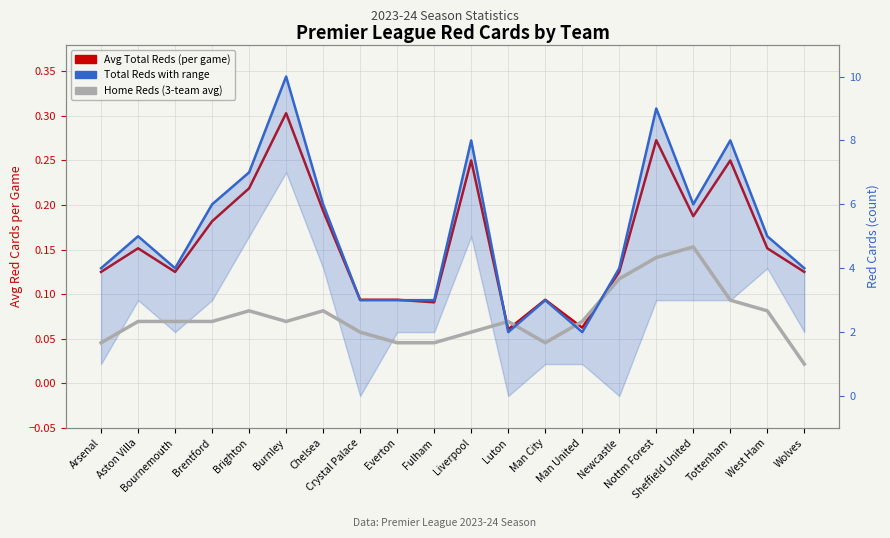

Reading left to right, extract all data points from this chart.

Avg Total Reds (per game): Arsenal=0.1	Aston Villa=0.2	Bournemouth=0.1	Brentford=0.2	Brighton=0.2	Burnley=0.3	Chelsea=0.2	Crystal Palace=0.1	Everton=0.1	Fulham=0.1	Liverpool=0.2	Luton=0.1	Man City=0.1	Man United=0.1	Newcastle=0.1	Nottm Forest=0.3	Sheffield United=0.2	Tottenham=0.2	West Ham=0.2	Wolves=0.1
Total Reds (raw count): Arsenal=4.0	Aston Villa=5.0	Bournemouth=4.0	Brentford=6.0	Brighton=7.0	Burnley=10.0	Chelsea=6.0	Crystal Palace=3.0	Everton=3.0	Fulham=3.0	Liverpool=8.0	Luton=2.0	Man City=3.0	Man United=2.0	Newcastle=4.0	Nottm Forest=9.0	Sheffield United=6.0	Tottenham=8.0	West Ham=5.0	Wolves=4.0
Home Reds (smoothed): Arsenal=1.7	Aston Villa=2.3	Bournemouth=2.3	Brentford=2.3	Brighton=2.7	Burnley=2.3	Chelsea=2.7	Crystal Palace=2.0	Everton=1.7	Fulham=1.7	Liverpool=2.0	Luton=2.3	Man City=1.7	Man United=2.3	Newcastle=3.7	Nottm Forest=4.3	Sheffield United=4.7	Tottenham=3.0	West Ham=2.7	Wolves=1.0